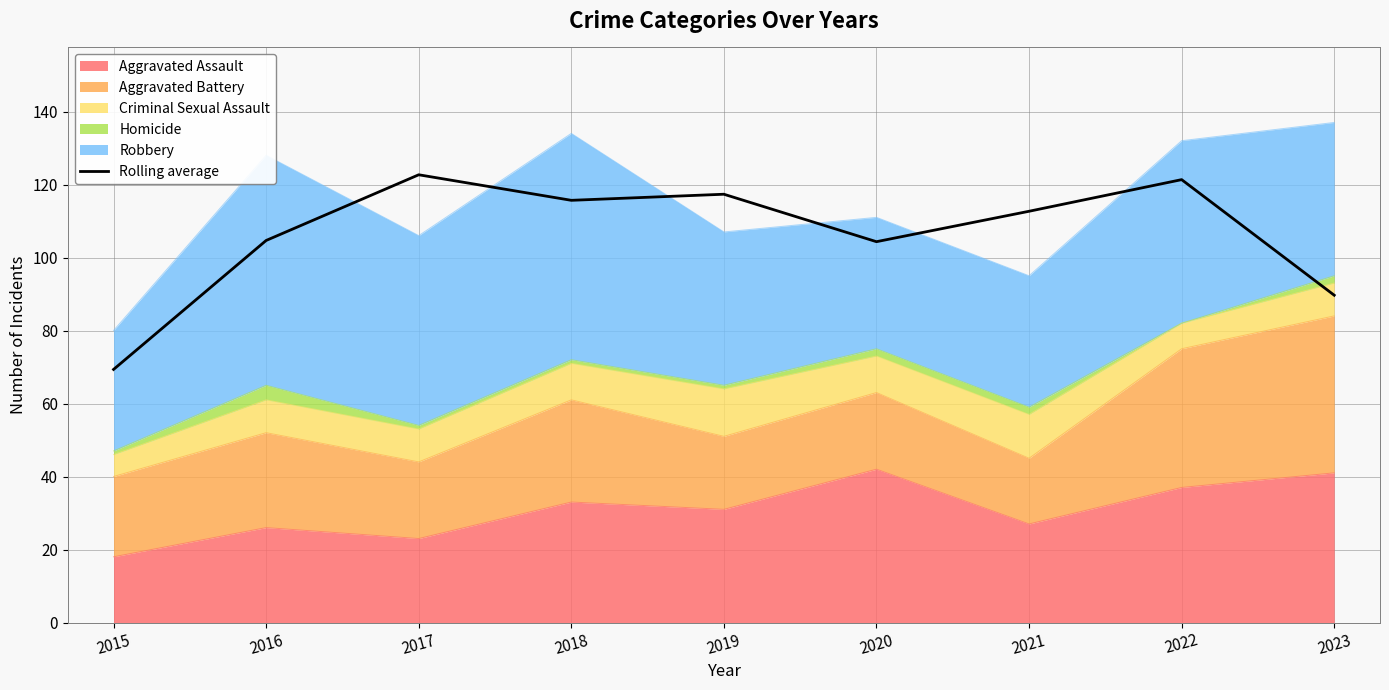

What is the ratio of the value at 2020 to the value at 2023?

1.2